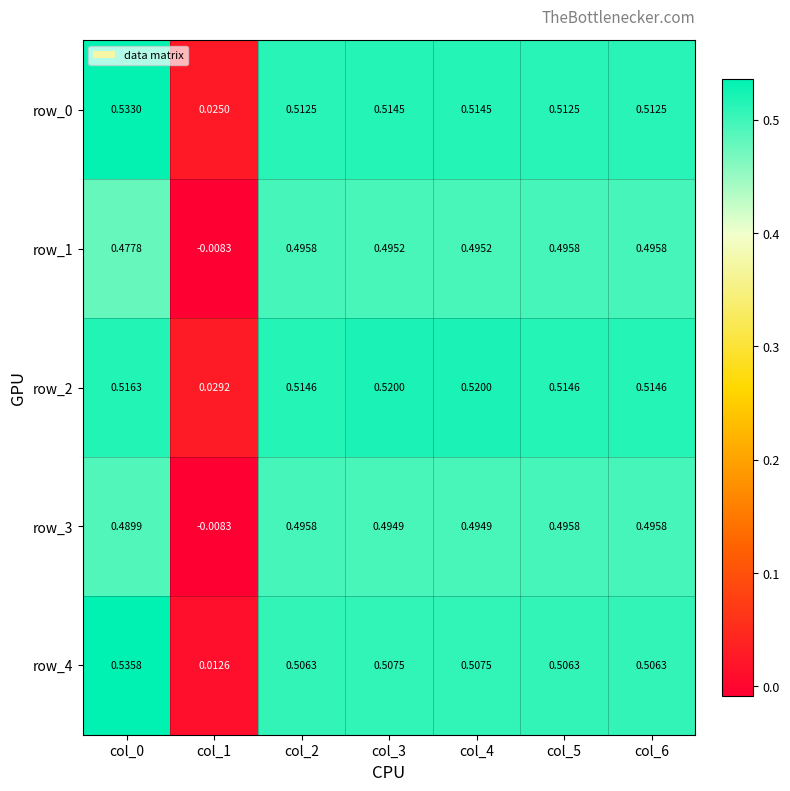

Is the value of row_4 at col_6 greater than the value of row_3 at col_4?

Yes